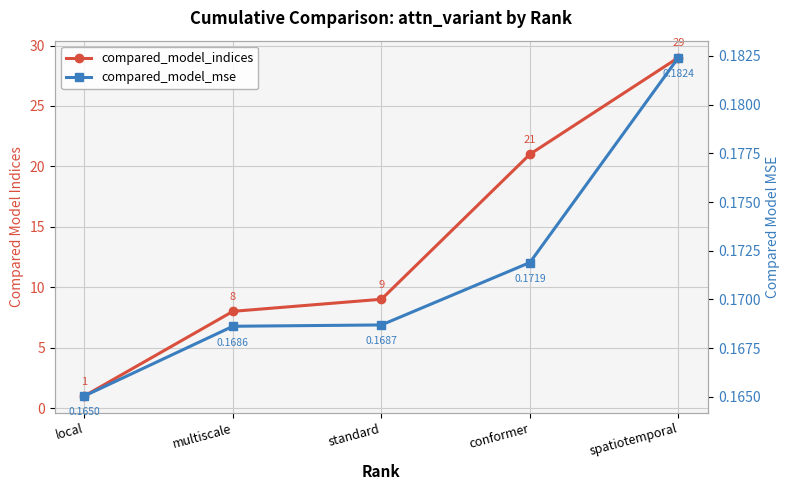

True or false: compared_model_mse and compared_model_indices cross at least once.

False